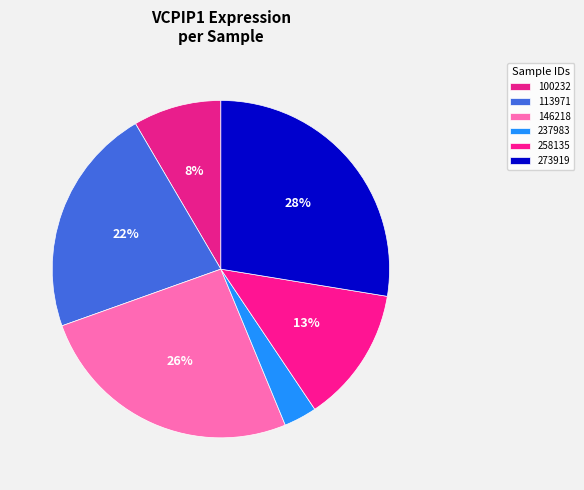

How many slices are in this pie chart?

6